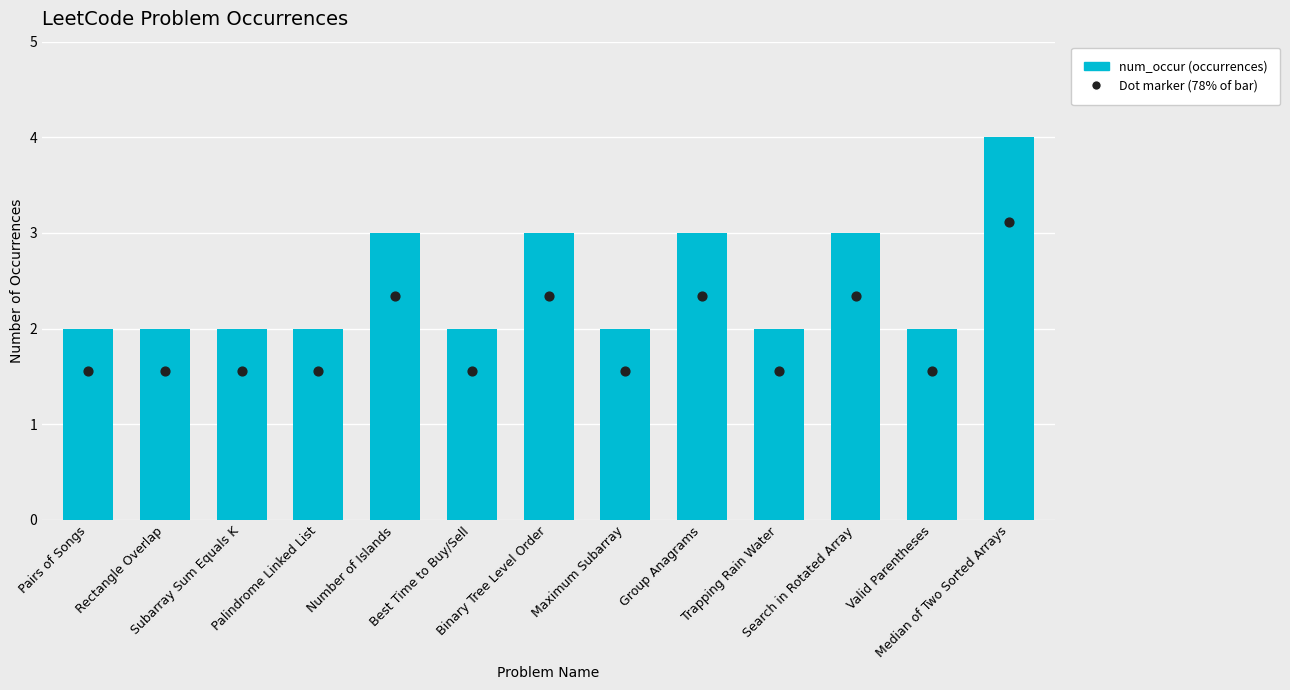

Which has a higher value, Pairs of Songs or Valid Parentheses?

Pairs of Songs